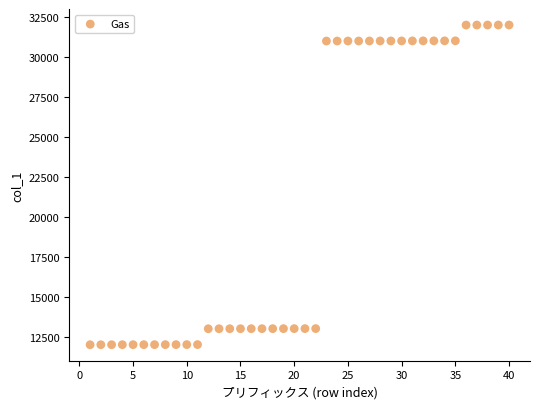

What is the range of Y values (max minus min)?

20004